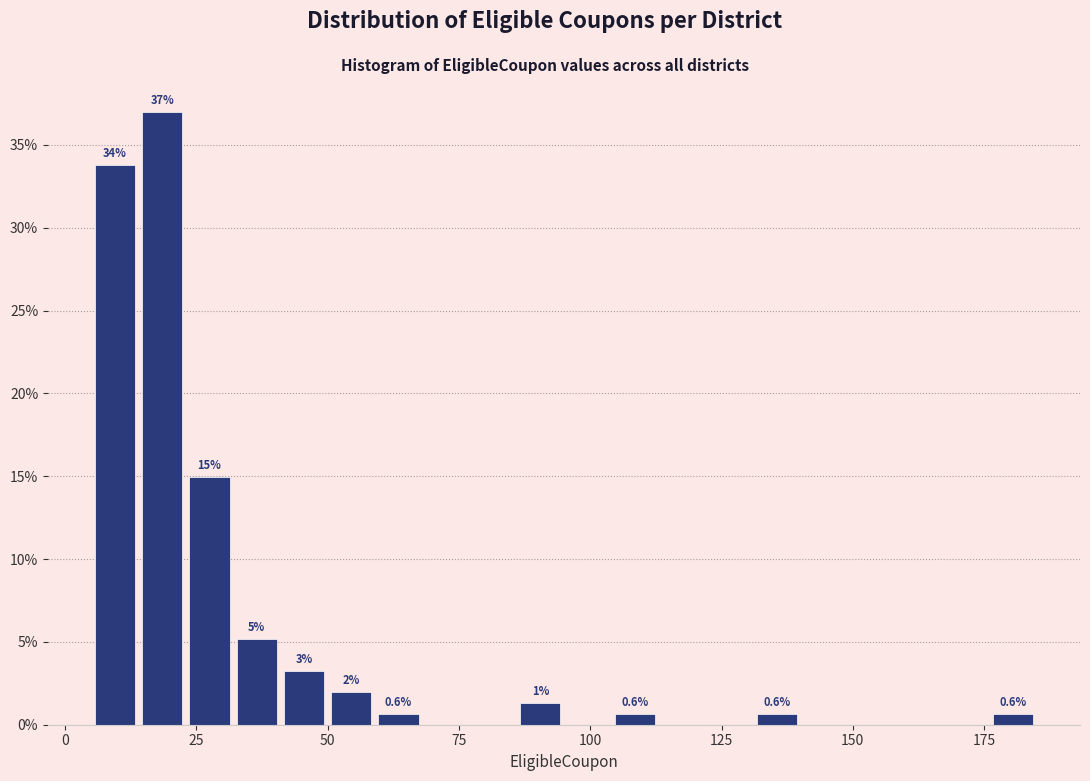

Around what value on the x-axis is the tallest bar? Give the approximate position of its centre, as read against the axis.

20